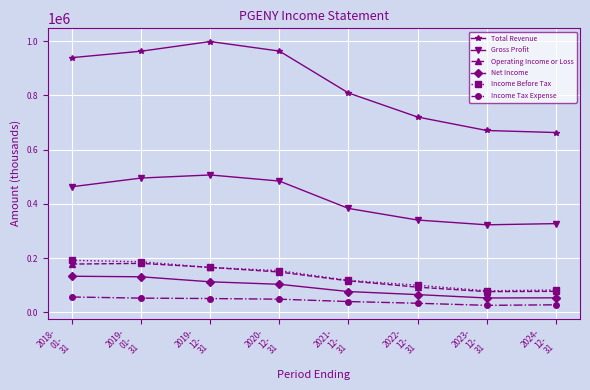

Where is the first local minimum for Income Before Tax?

2023-
12-
31